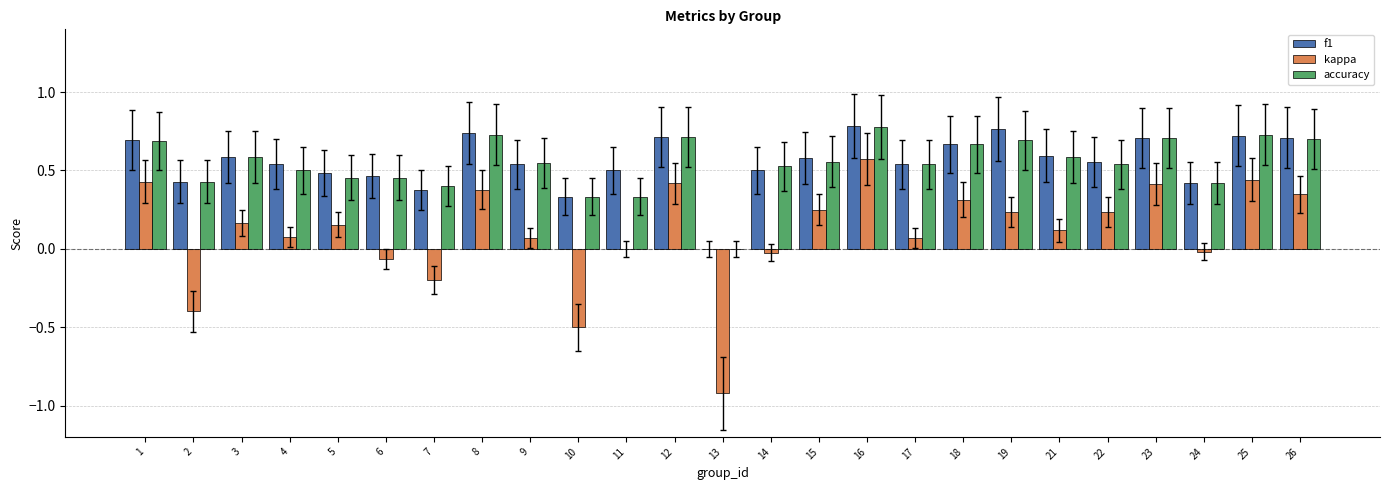

Count the number of data series in this chart.

3